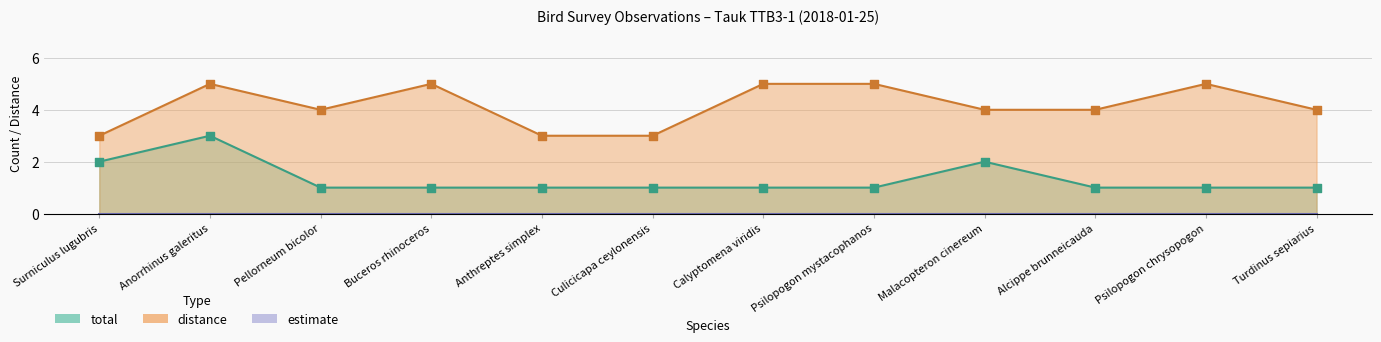

What is the total value across all series at Buceros rhinoceros?

6